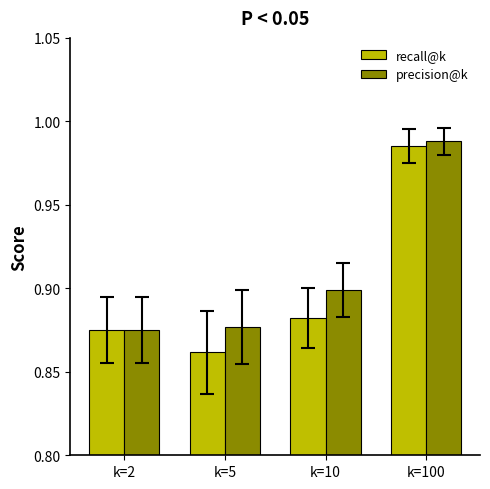

At k=10, list the series in order from largest to smallest.

precision@k, recall@k